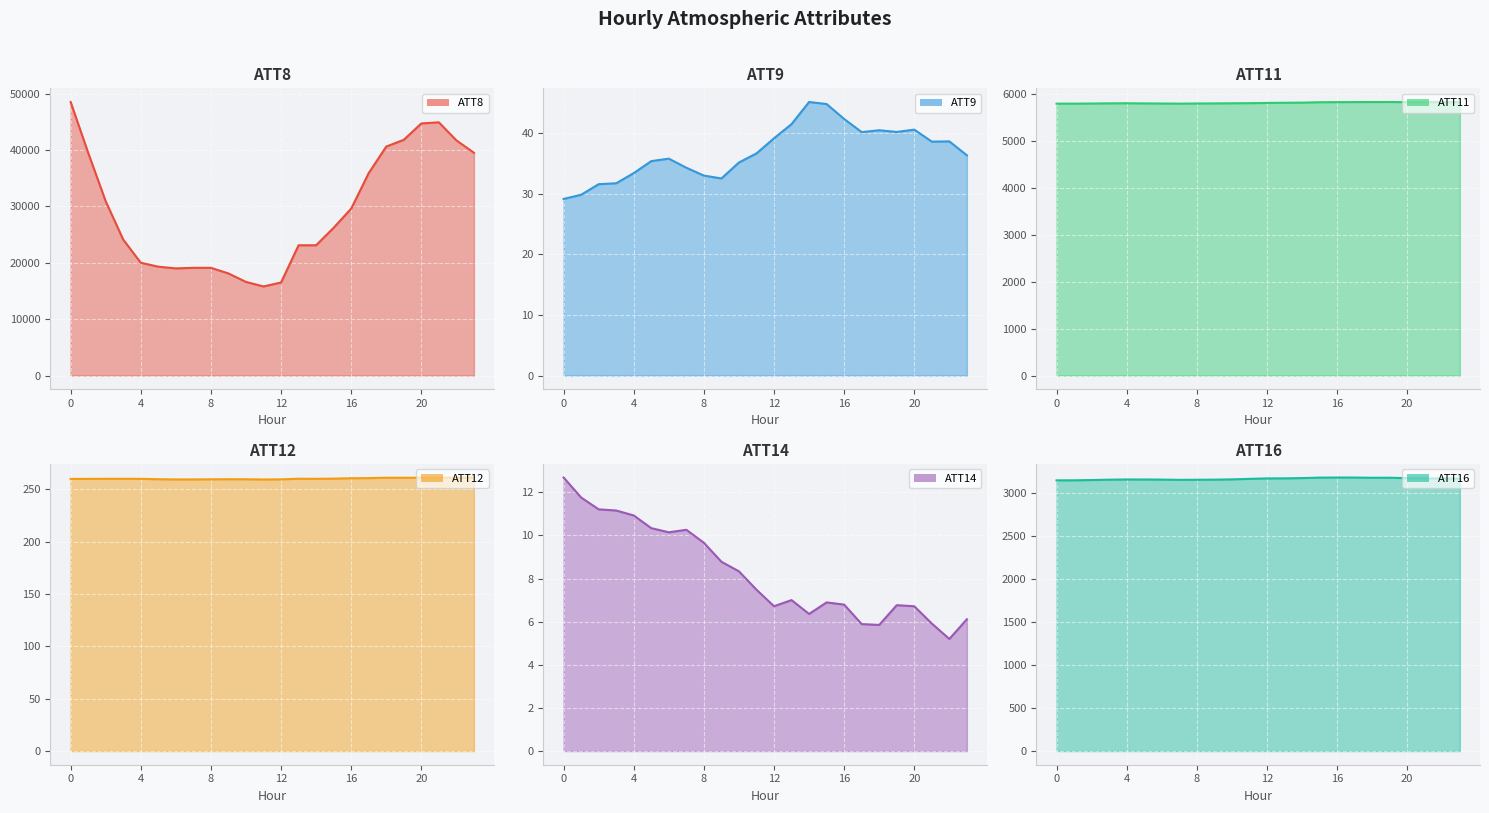

True or false: ATT11 and ATT9 cross at least once.

False